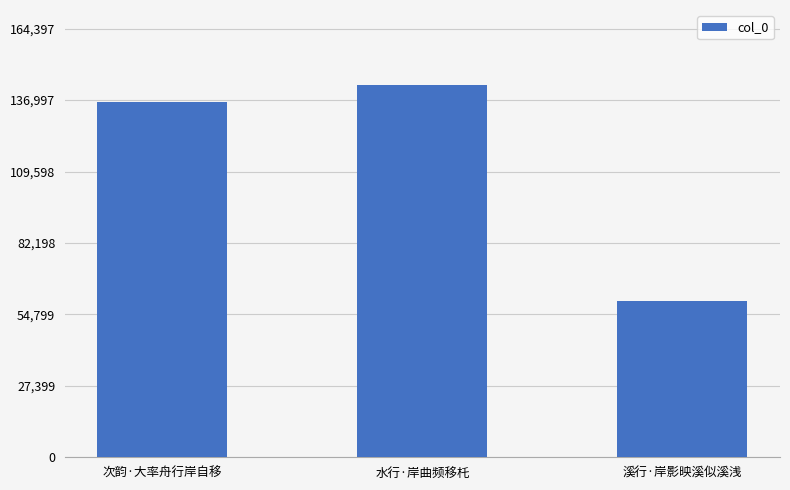

Does the chart contain any negative values?

No